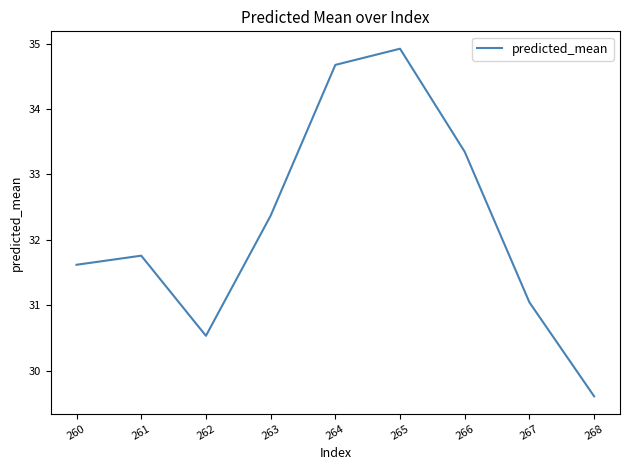

The value at 264 is 48.3. True or false?

False